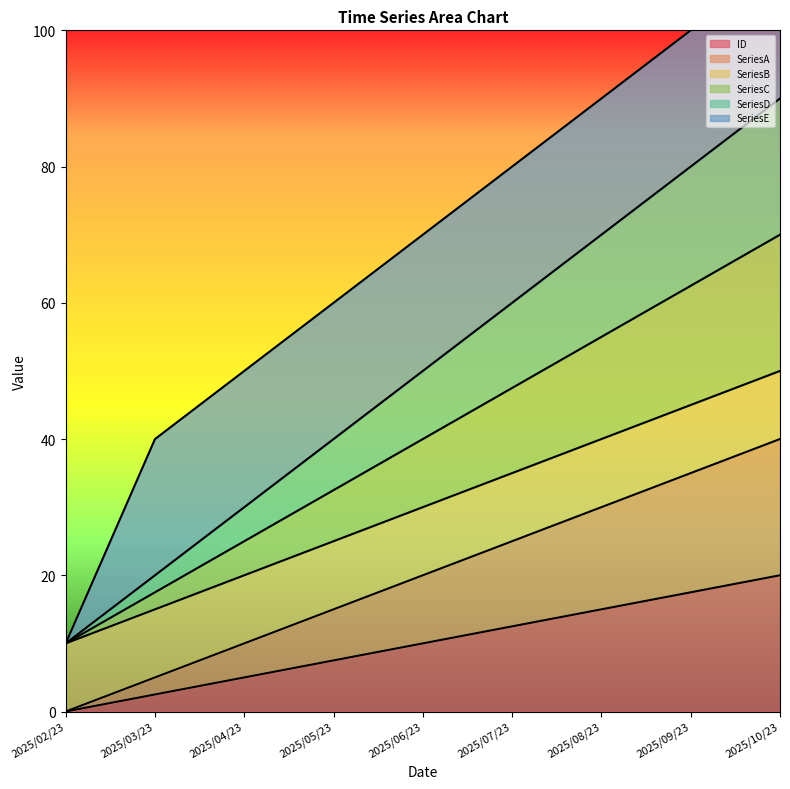

The value of ID at 2025/03/23 is 2.5. True or false?

True